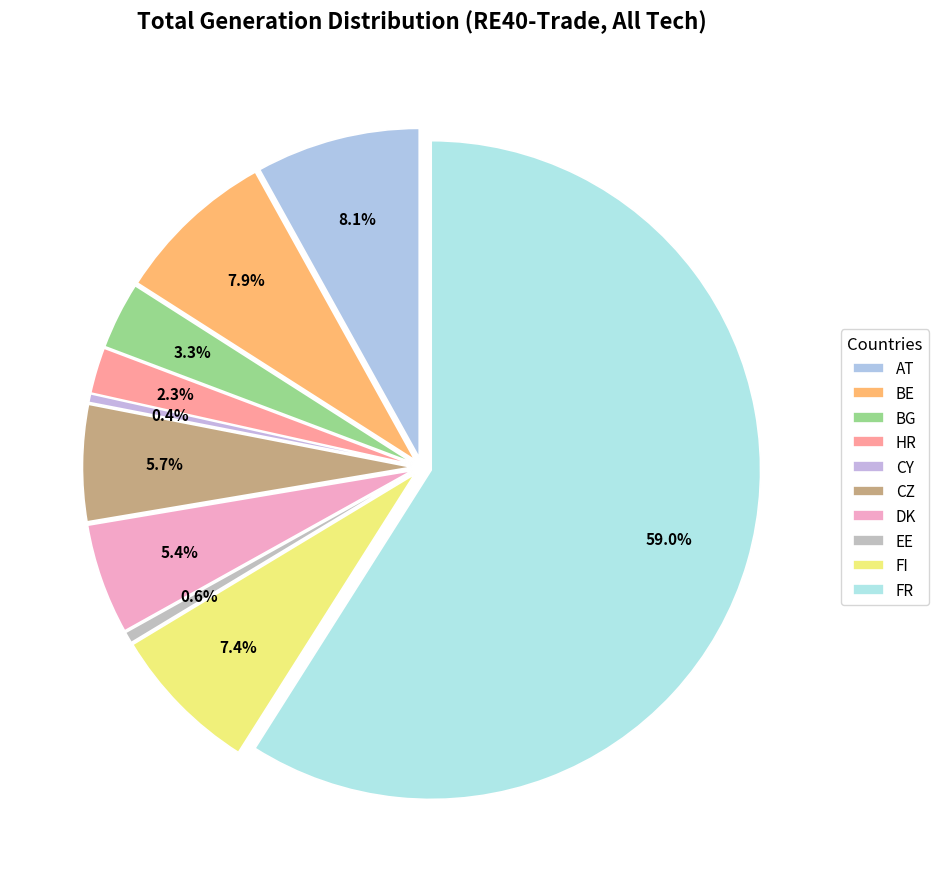

The BG slice represents 3% of the pie. True or false?

True